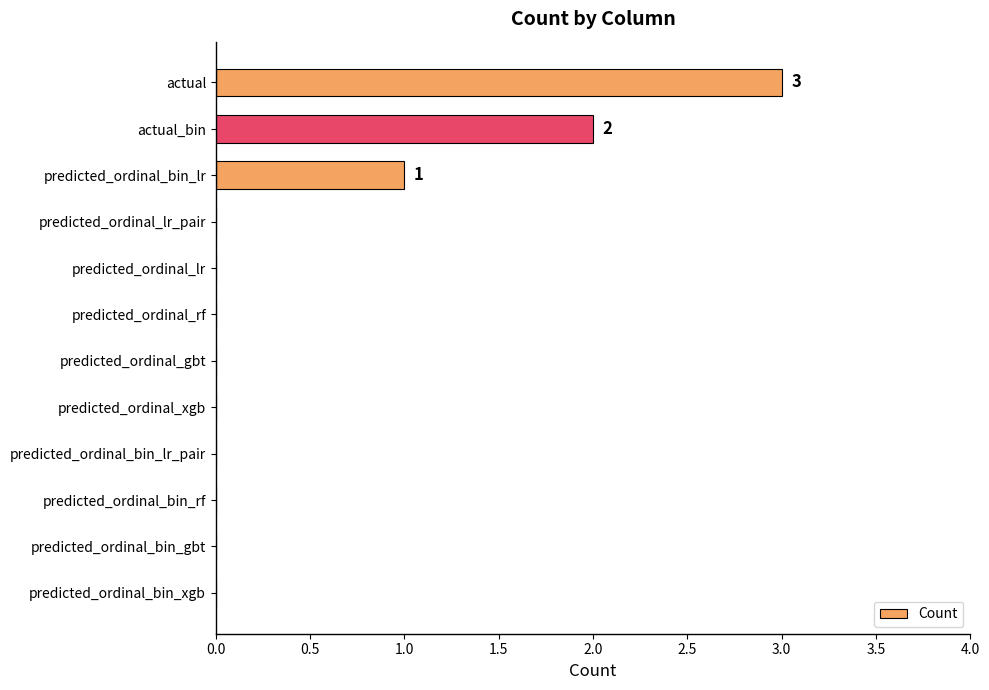

Between predicted_ordinal_bin_lr_pair and predicted_ordinal_bin_lr, which is larger?

predicted_ordinal_bin_lr